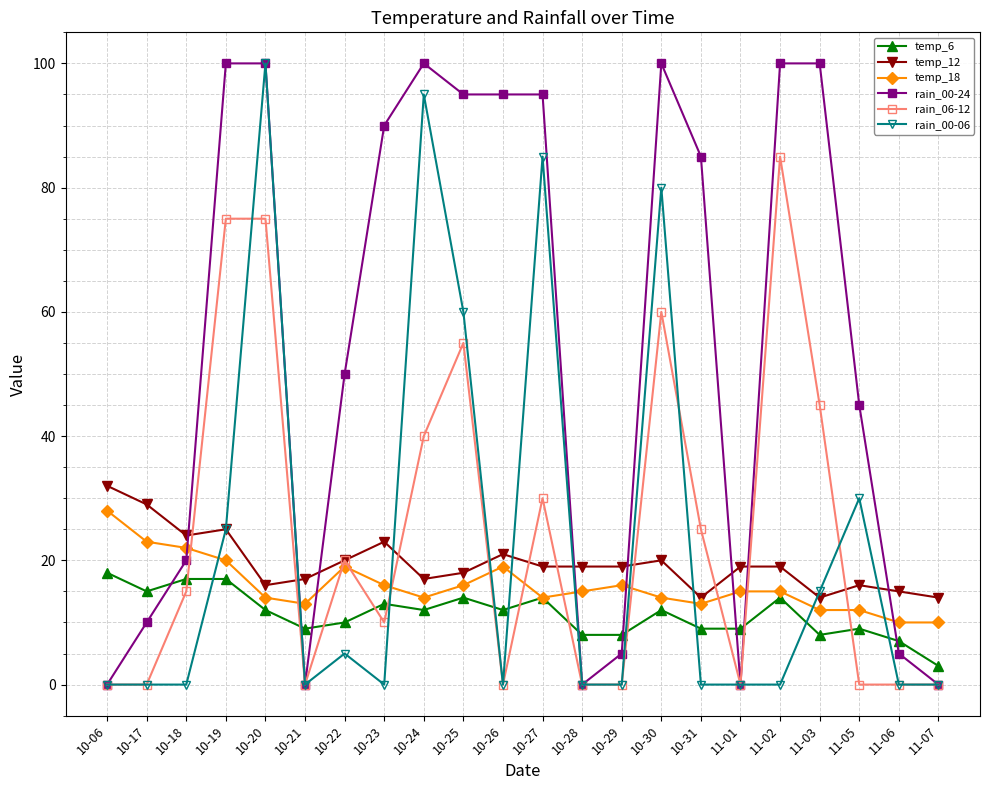

What is the label of the 5th point from the left?

10-20